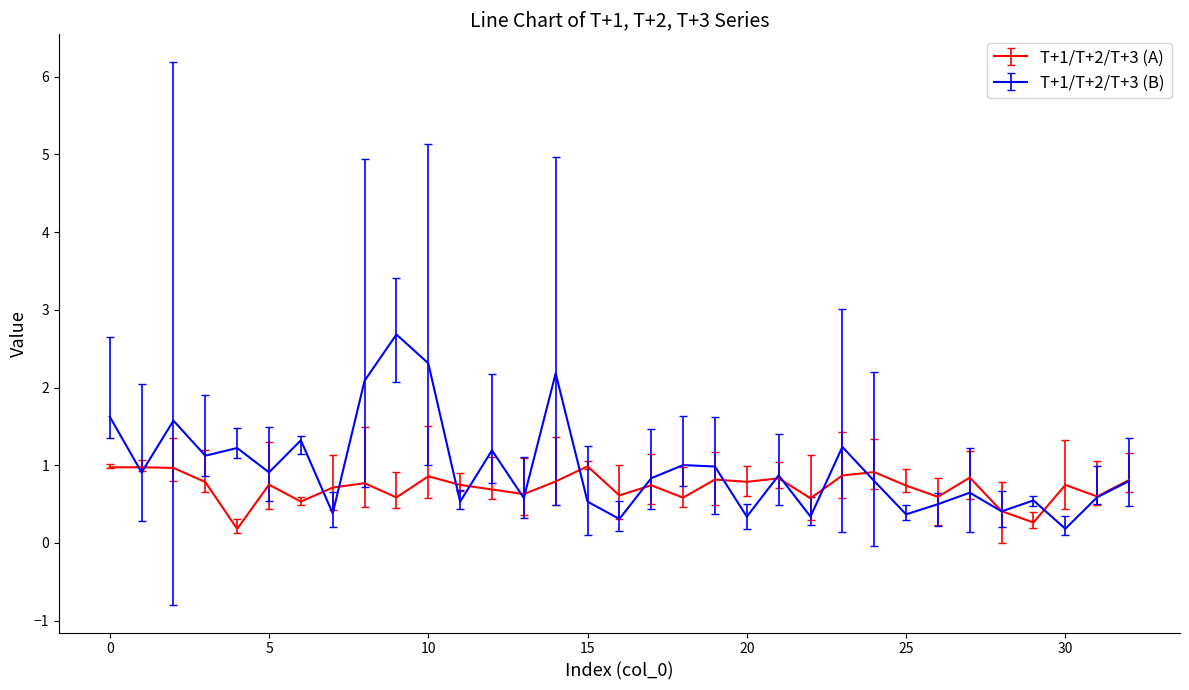

Which series has the largest range (max minus min)?

T+1/T+2/T+3 (B)